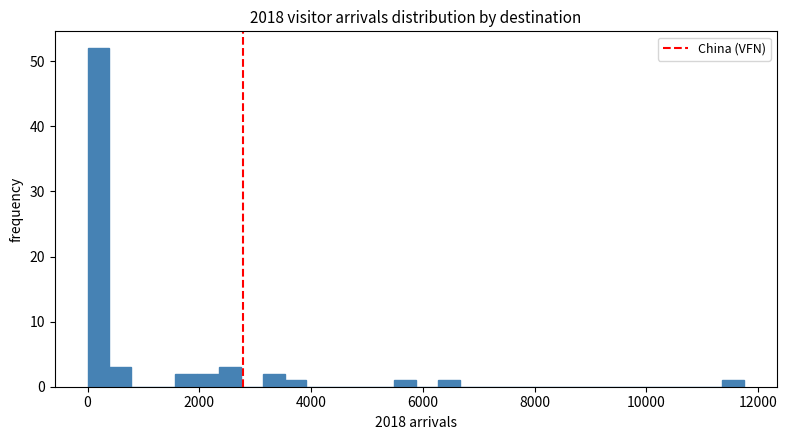

Read against the x-axis, roughly where is the centre of the tallest bar?

200